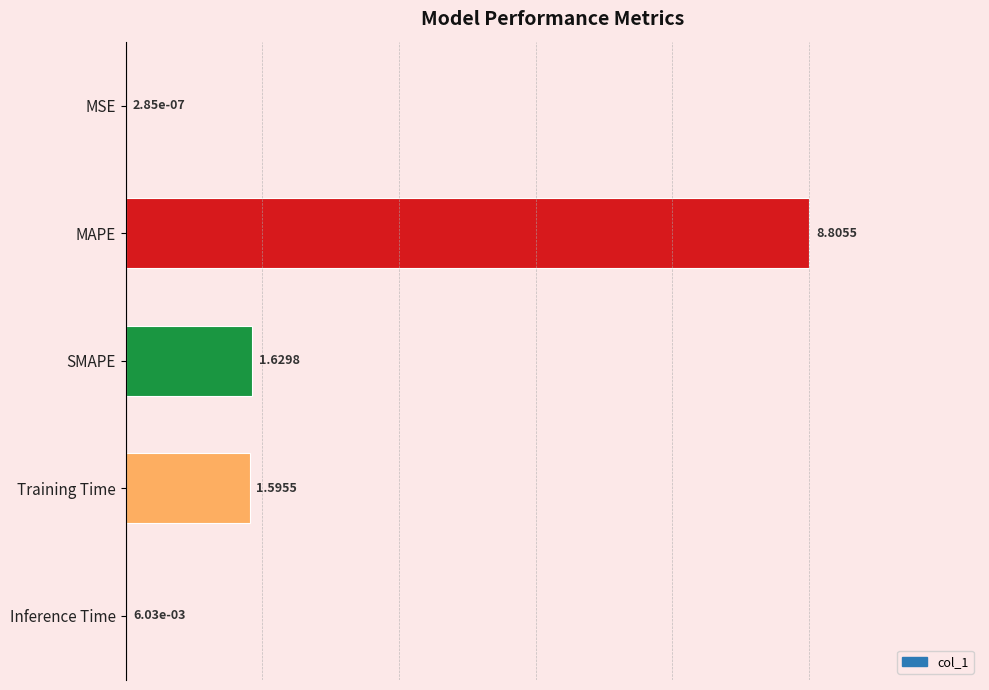

What is the sum of the values at SMAPE and Training Time?

3.2